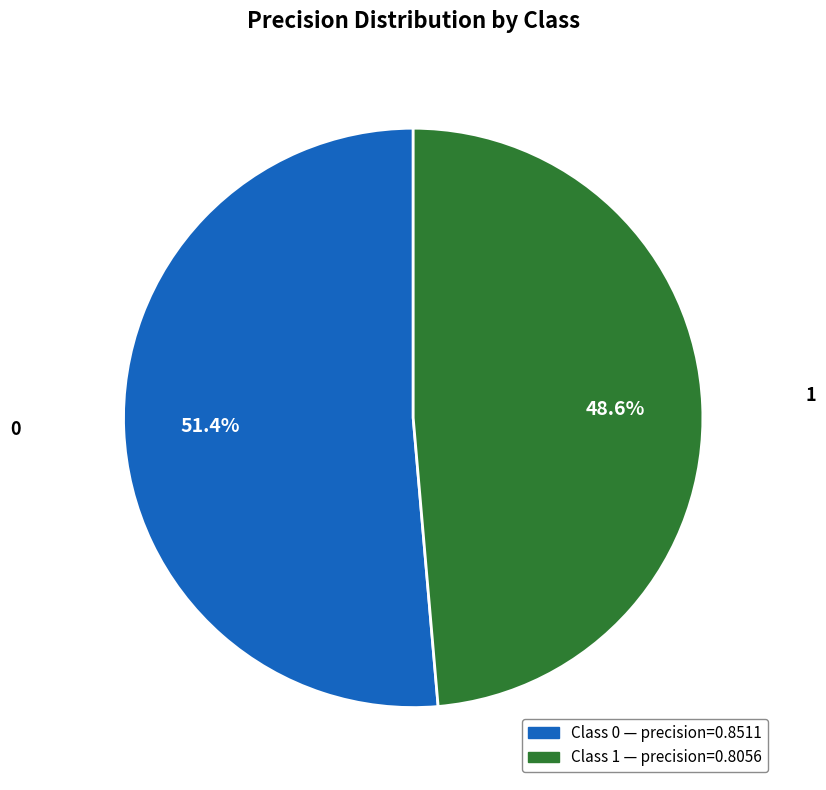

To the nearest percent, what portion does 1 represent?

49%